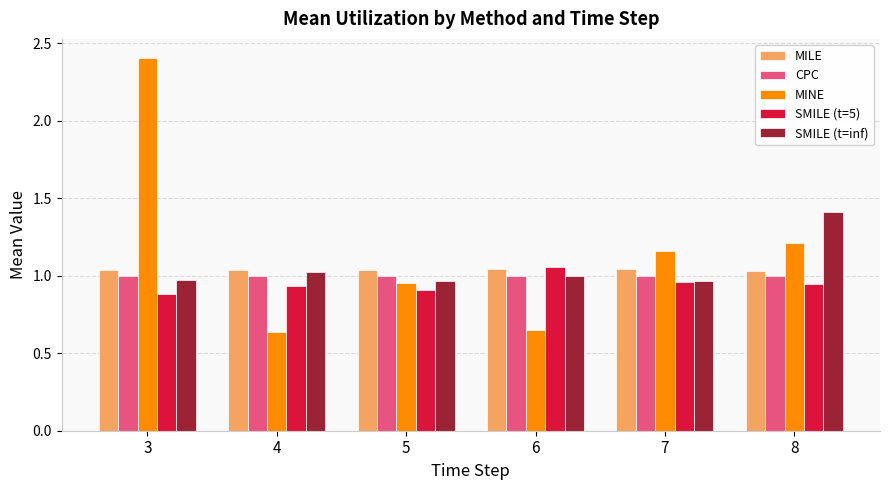

At which category is the sum across all series the highest?

3